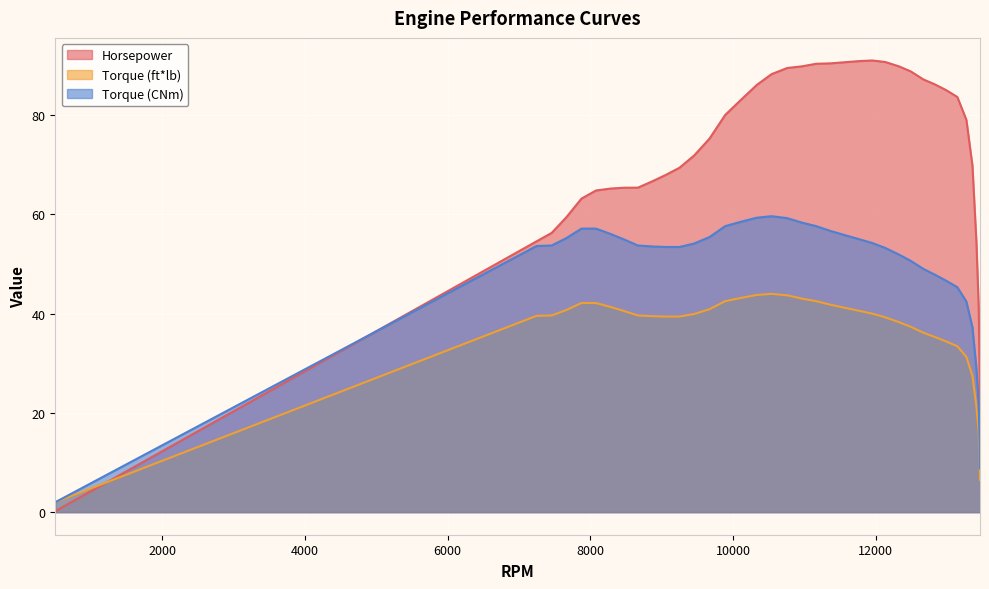

At which label does Torque (CNm) reach its peak?

10540